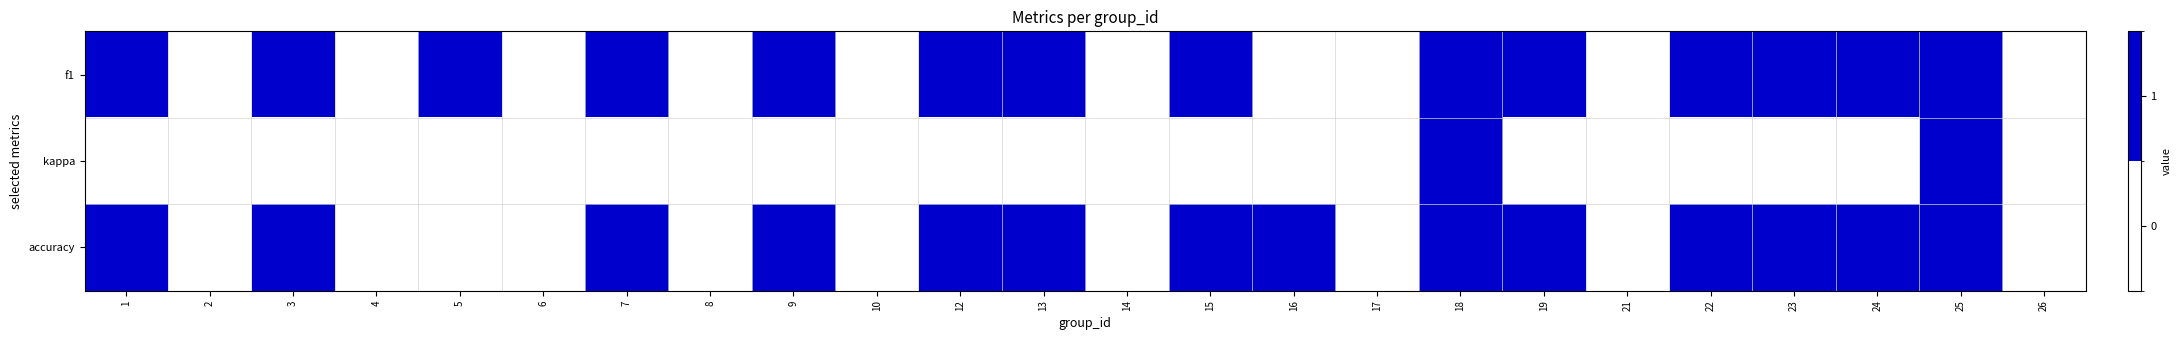

At 5, list the series in order from smallest to largest.

kappa, accuracy, f1